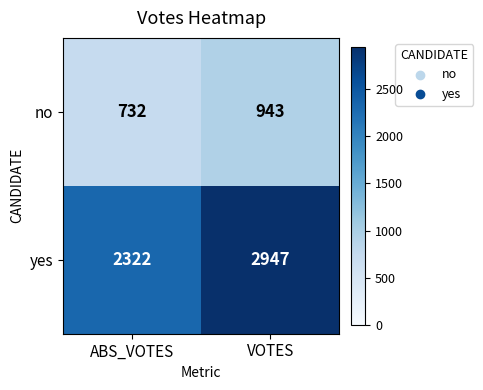

What is the sum of all no values?

1675